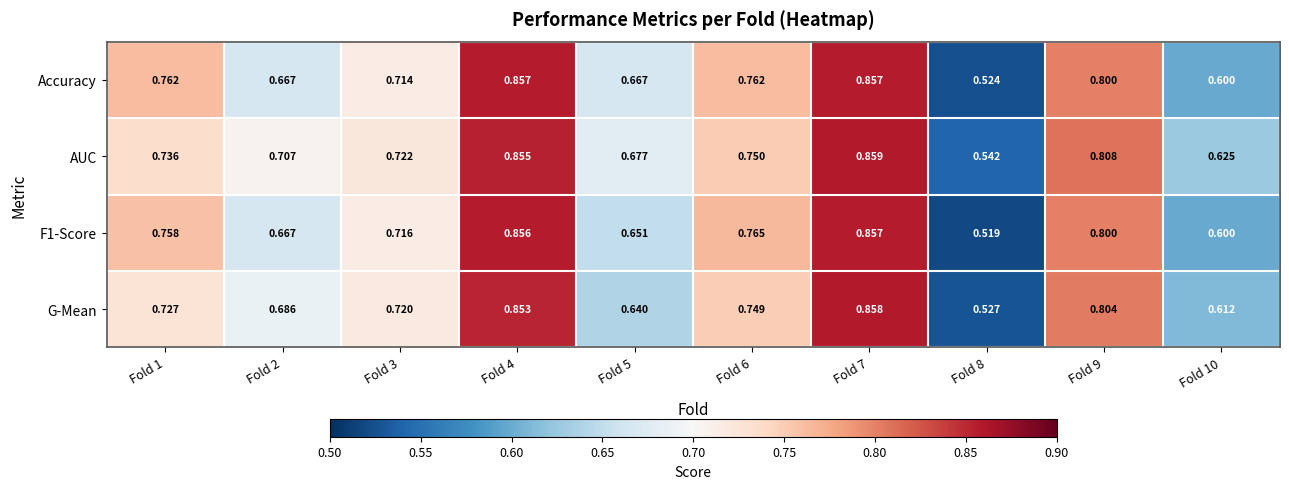

Between Fold 1 and Fold 7, which series saw the biggest shift?

G-Mean